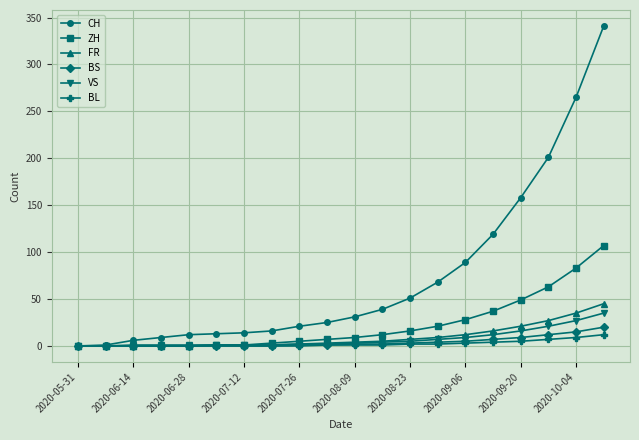

What are all the series names shown in the legend?

CH, ZH, FR, BS, VS, BL